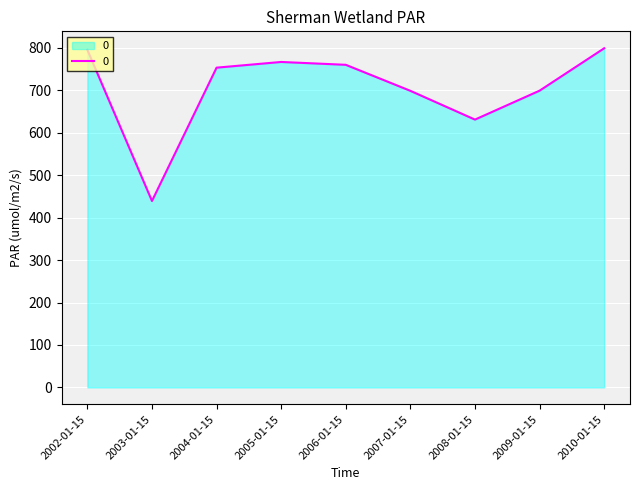

What is the average value?

704.9